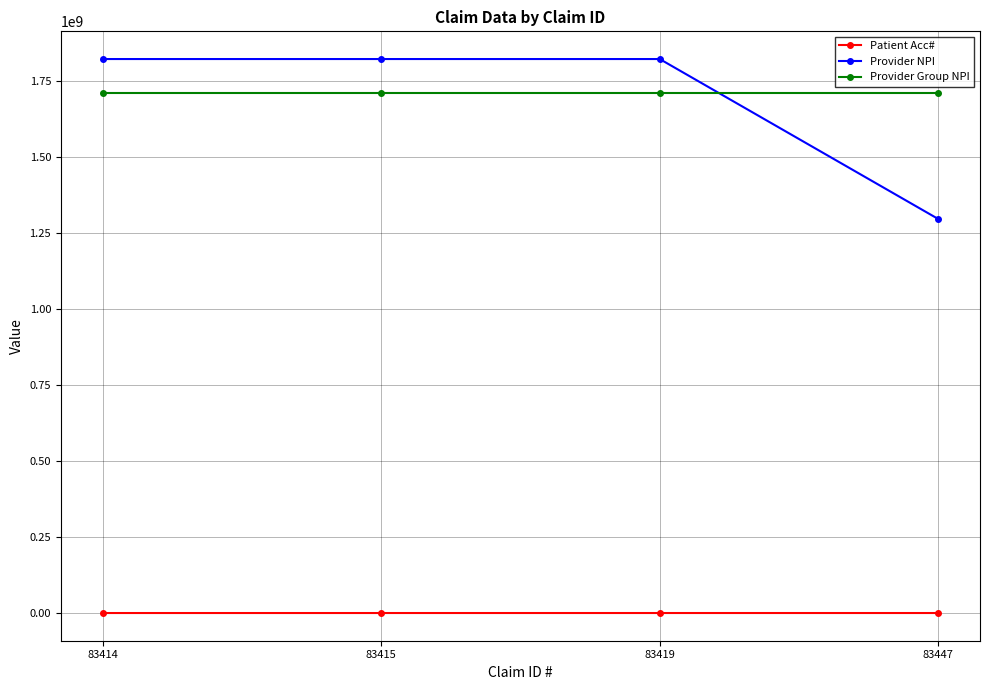

The Provider NPI series shows 1295260891 at 83447. True or false?

True